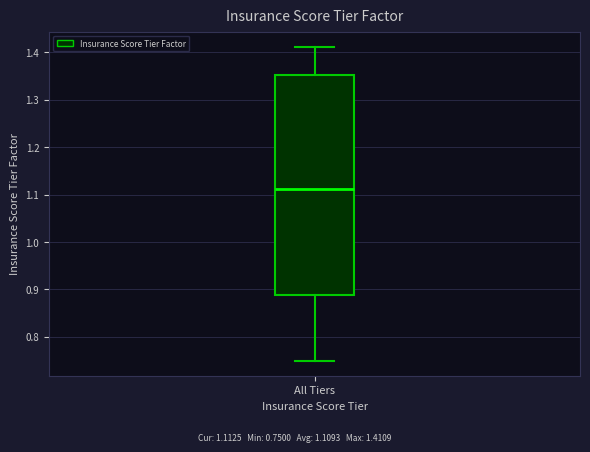

Where is the upper edge of the box for All Tiers on the y-axis? The values are not printed on the chart, so give them approximately, as read against the axis.

1.35